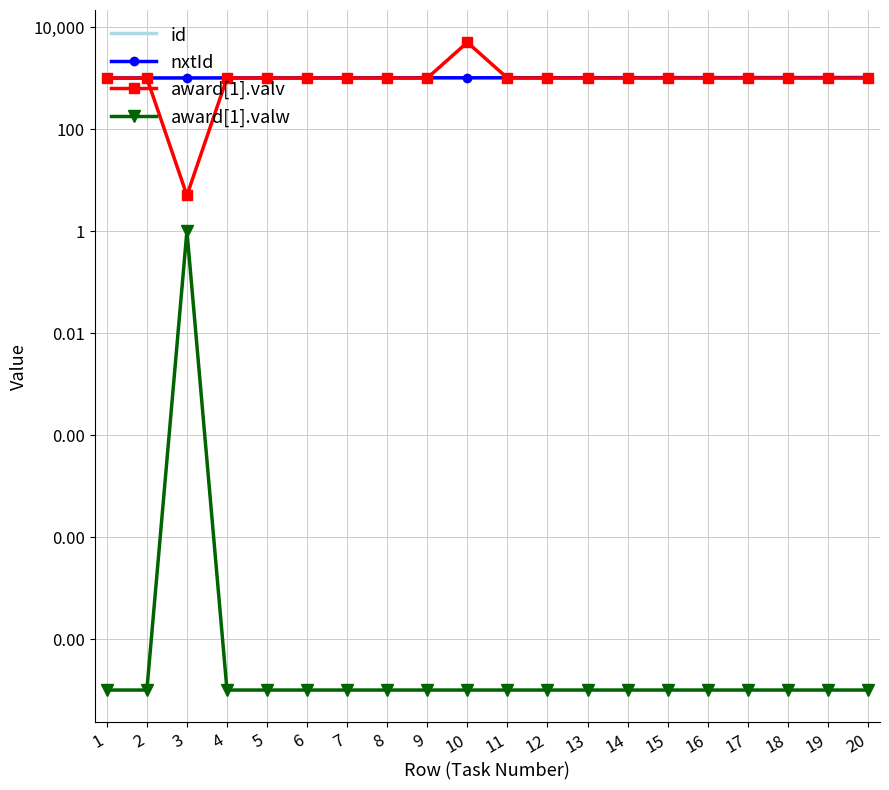

At how many categories does at least one series exceed 4469?

1